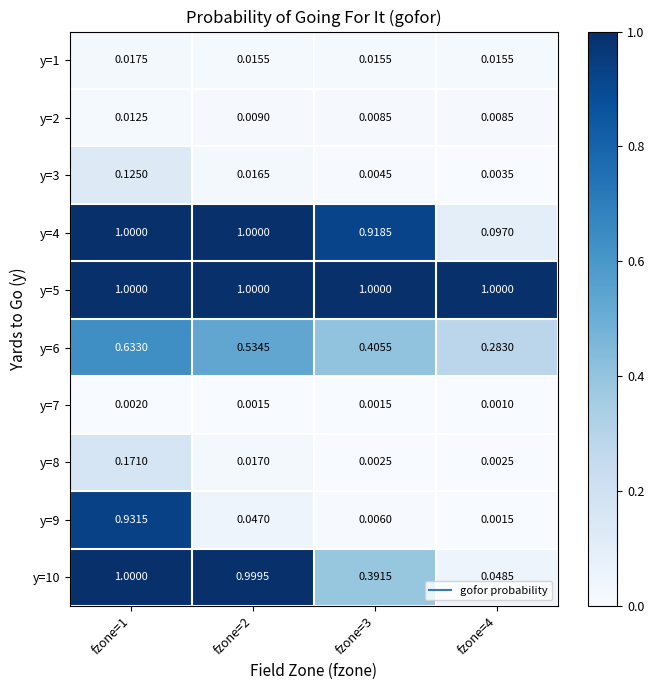

Is the value of y=7 at fzone=2 greater than the value of y=5 at fzone=4?

No